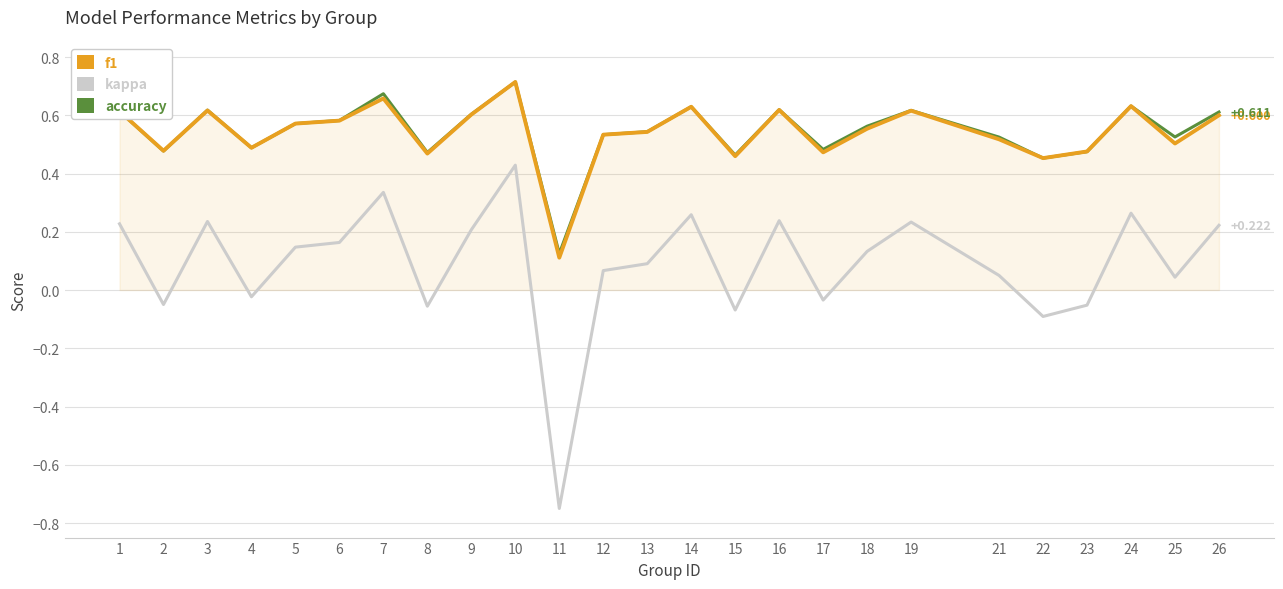

What is the sum of the f1 values at 10 and 2?

1.2